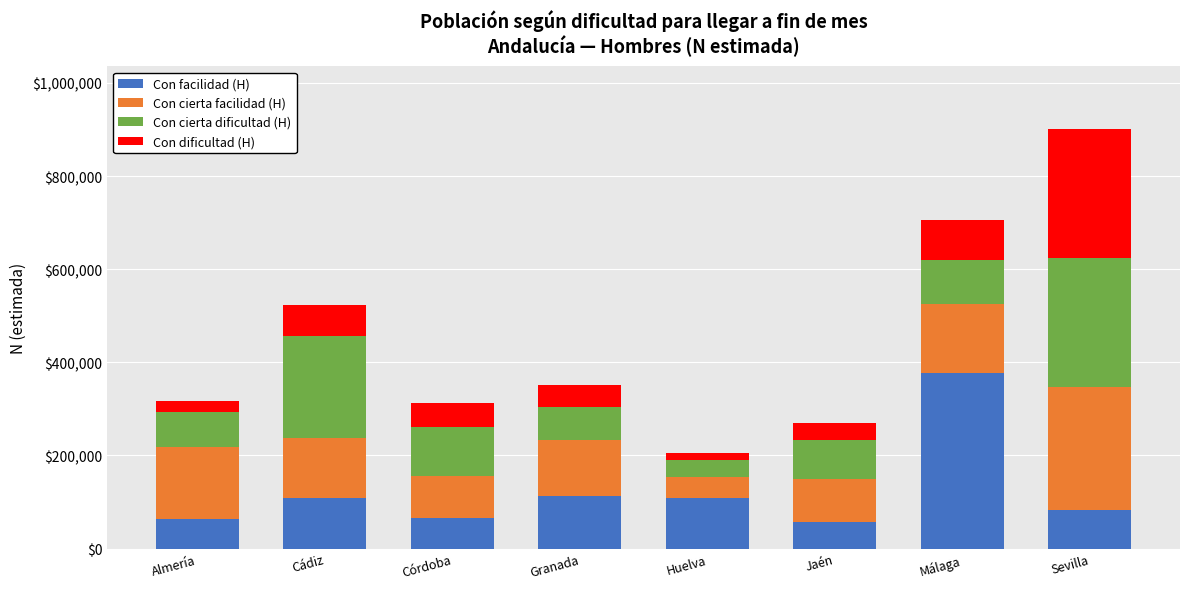

True or false: Con facilidad (H) has a value of 23107 at Almería.

False